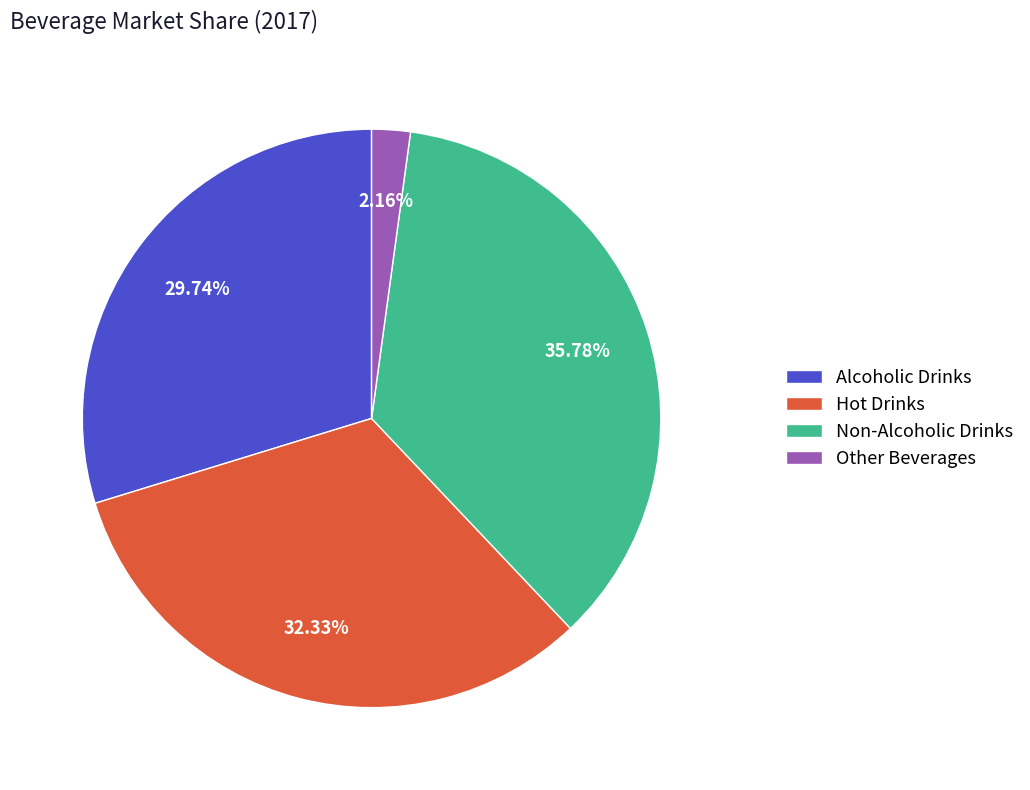

To the nearest percent, what percentage of the pie is Other Beverages?

2%